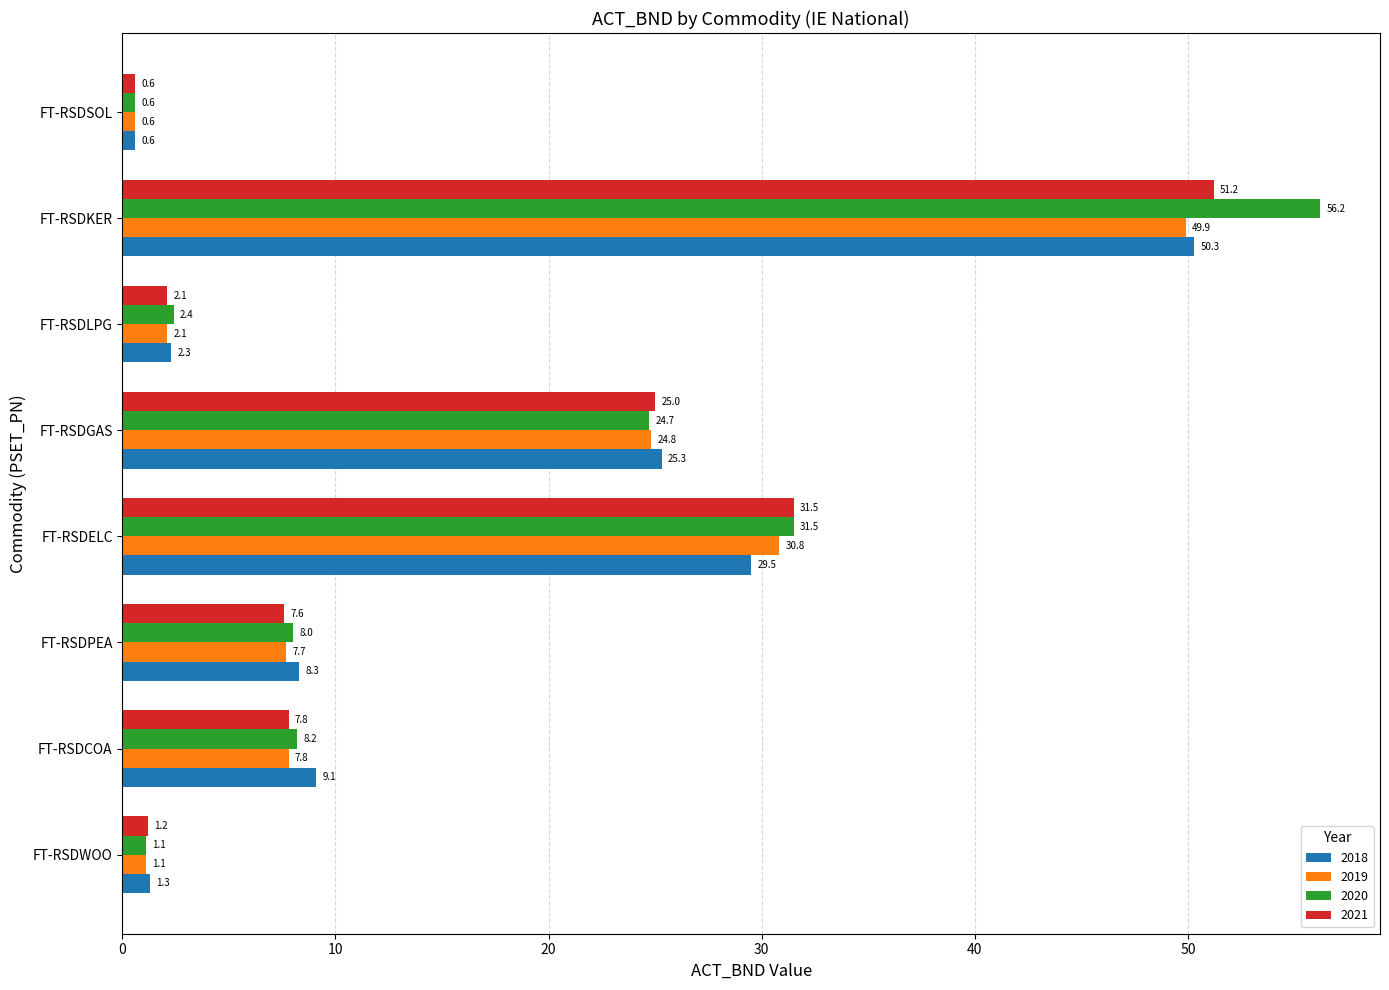

Which series has the largest total across all categories?

2020